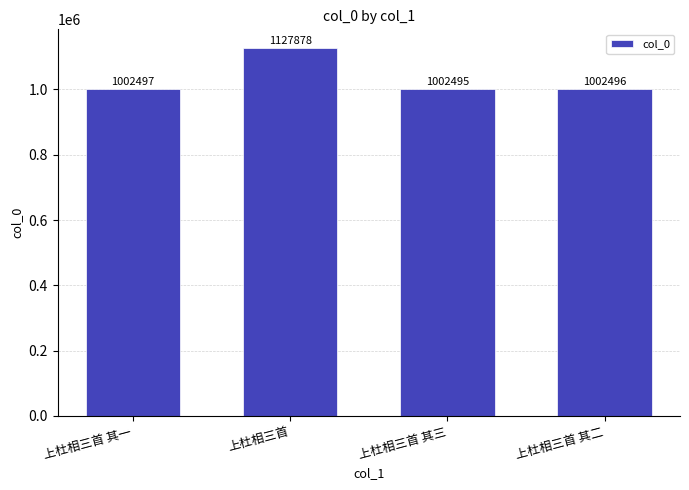

What is the ratio of the value at 上杜相三首 其二 to the value at 上杜相三首 其三?

1.0